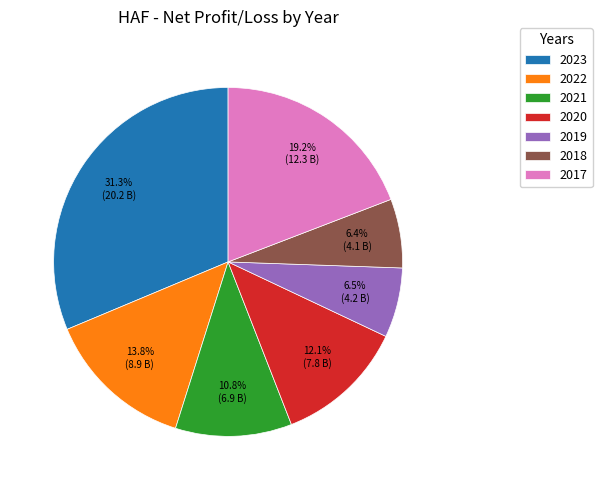

What percentage is NOT represented by 2017?

80.8%